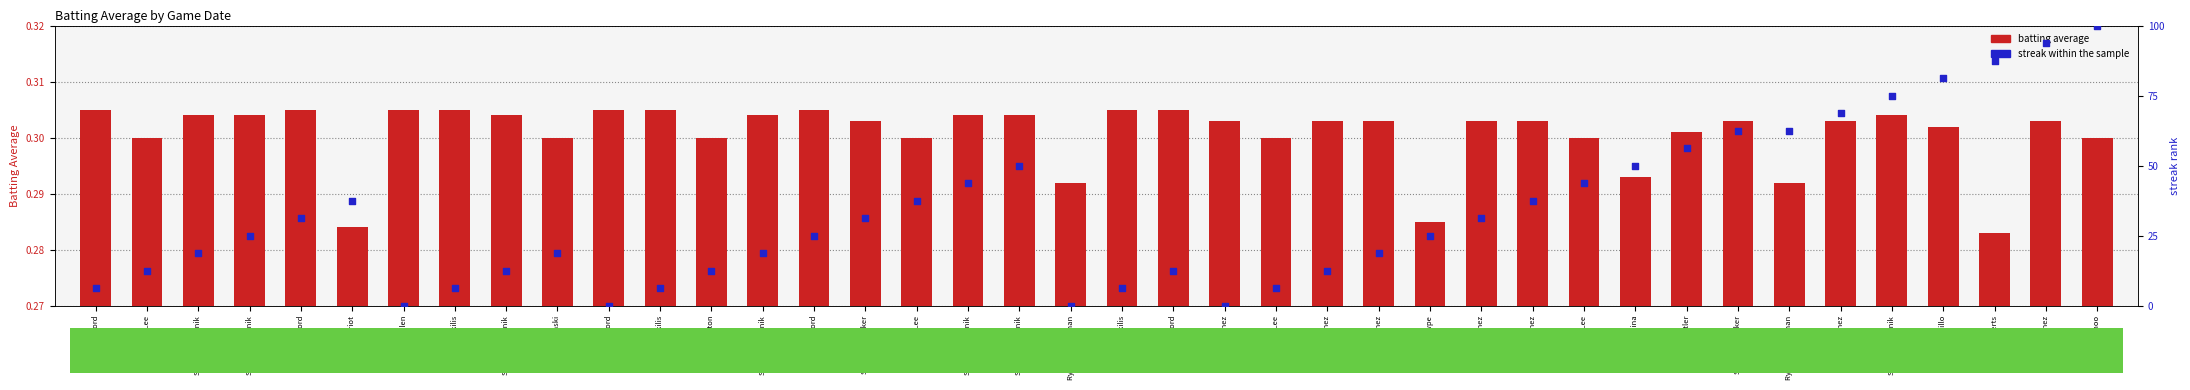

Is the value of streak within the sample at Justin Upton greater than the value of batting average at Carl Crawford?

Yes